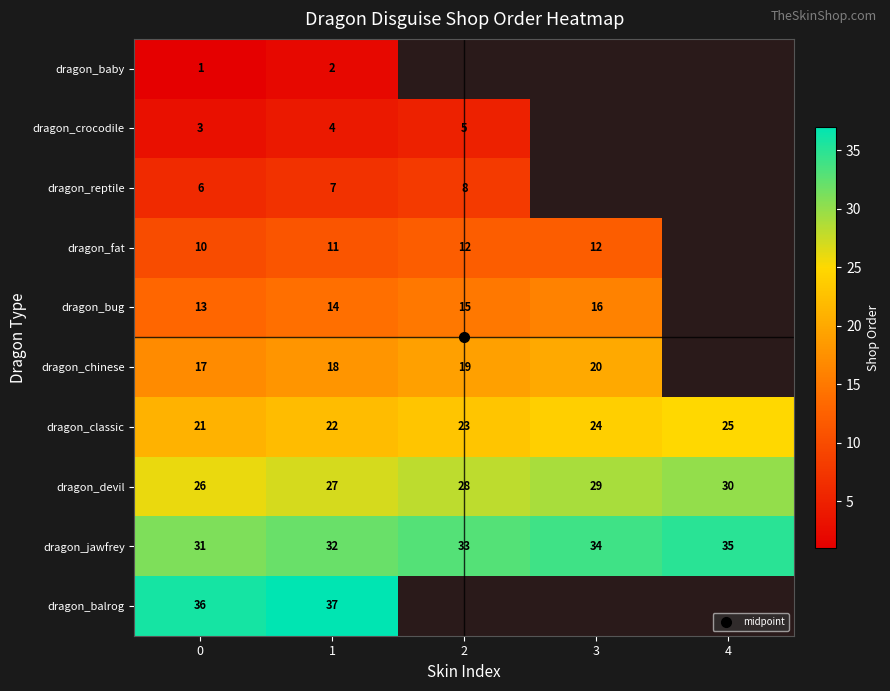

How many values in dragon_chinese are above zero?

4